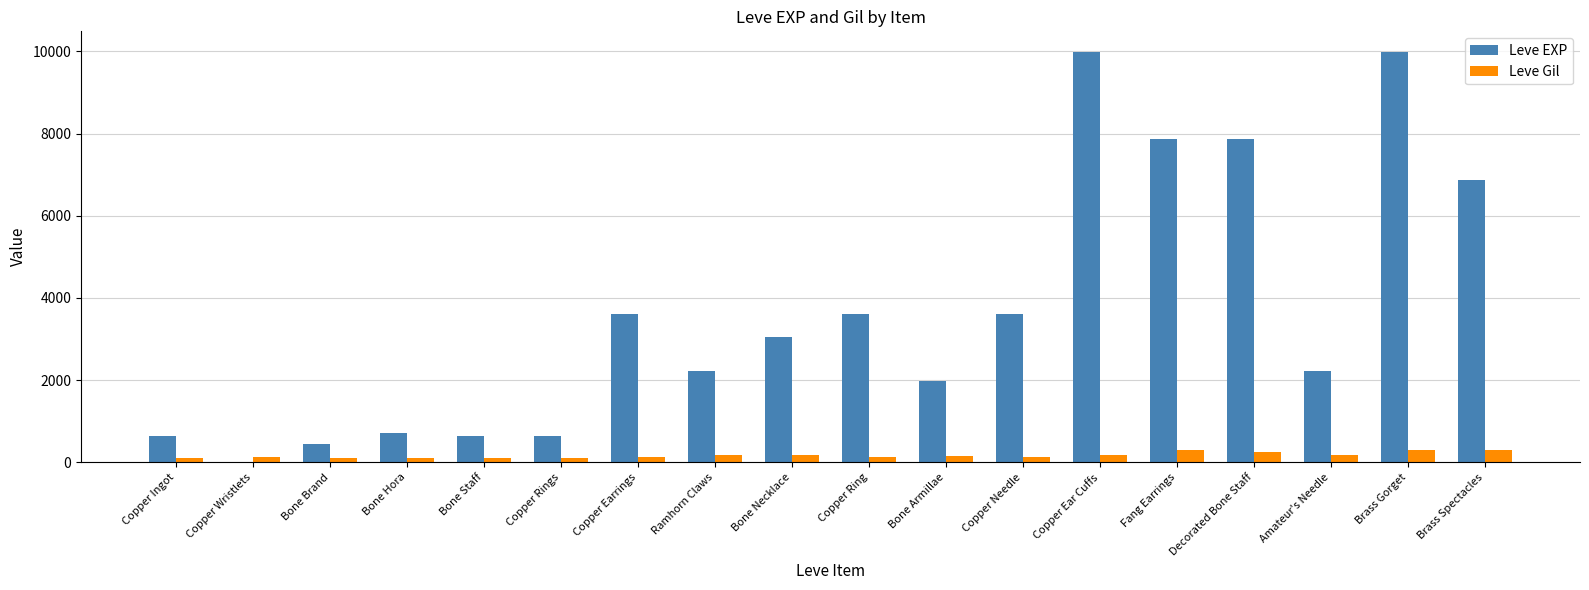

Is the value of Leve Gil at Decorated Bone Staff greater than the value of Leve EXP at Bone Necklace?

No